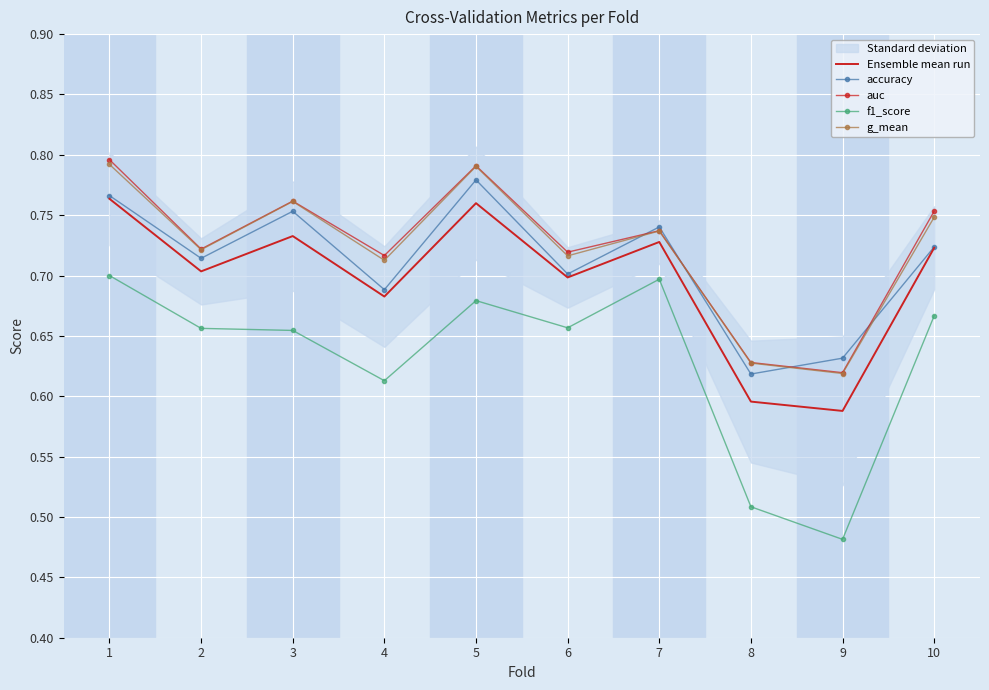

Where is the first local minimum for Ensemble mean run?

2